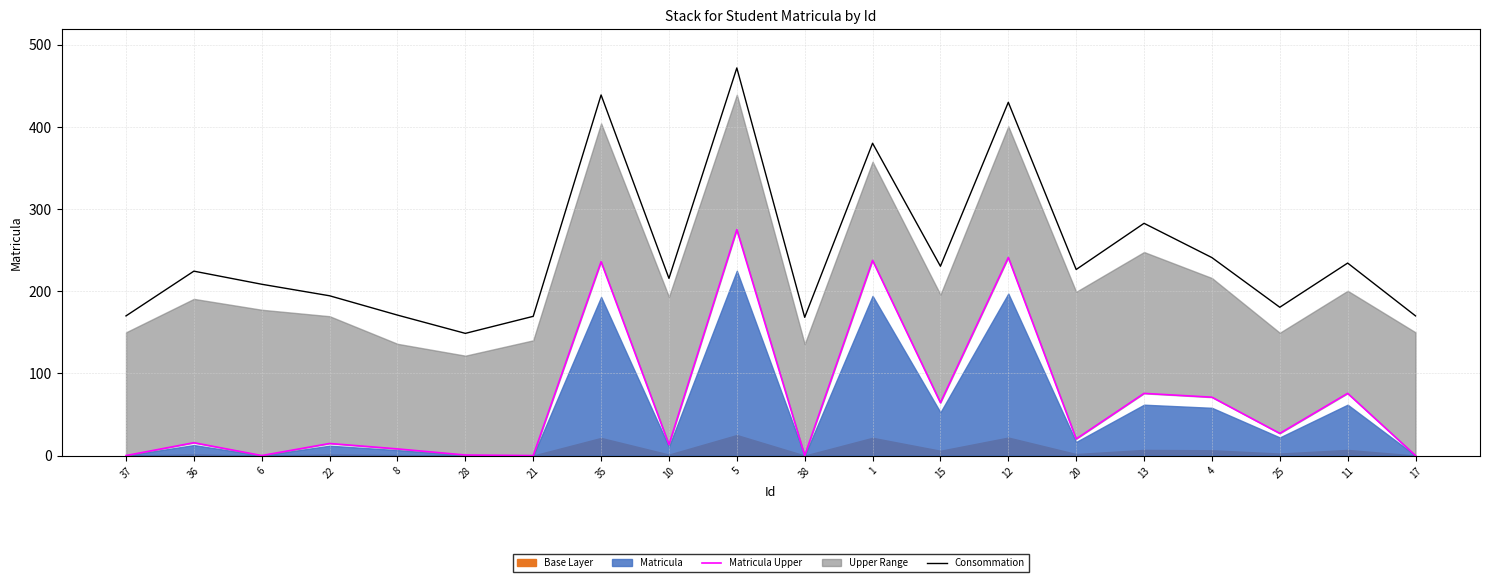

The Consommation series shows 224.5 at 36. True or false?

True